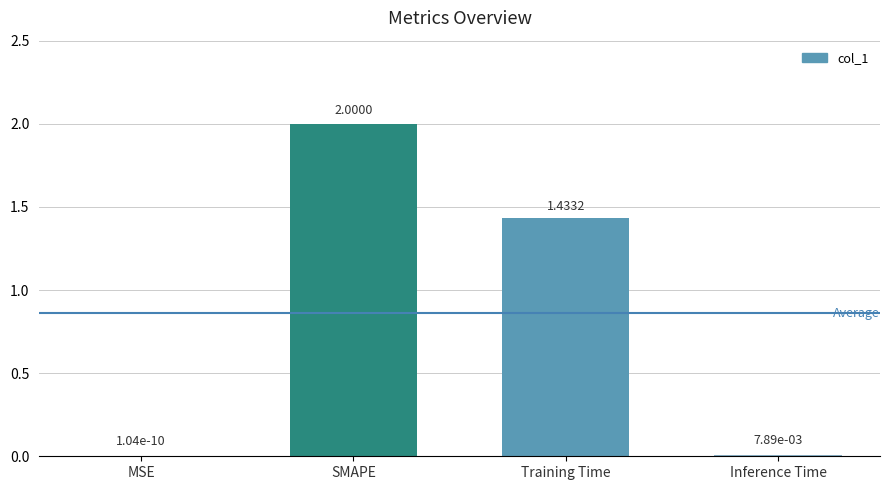

At which category does the chart reach its peak across all series?

SMAPE